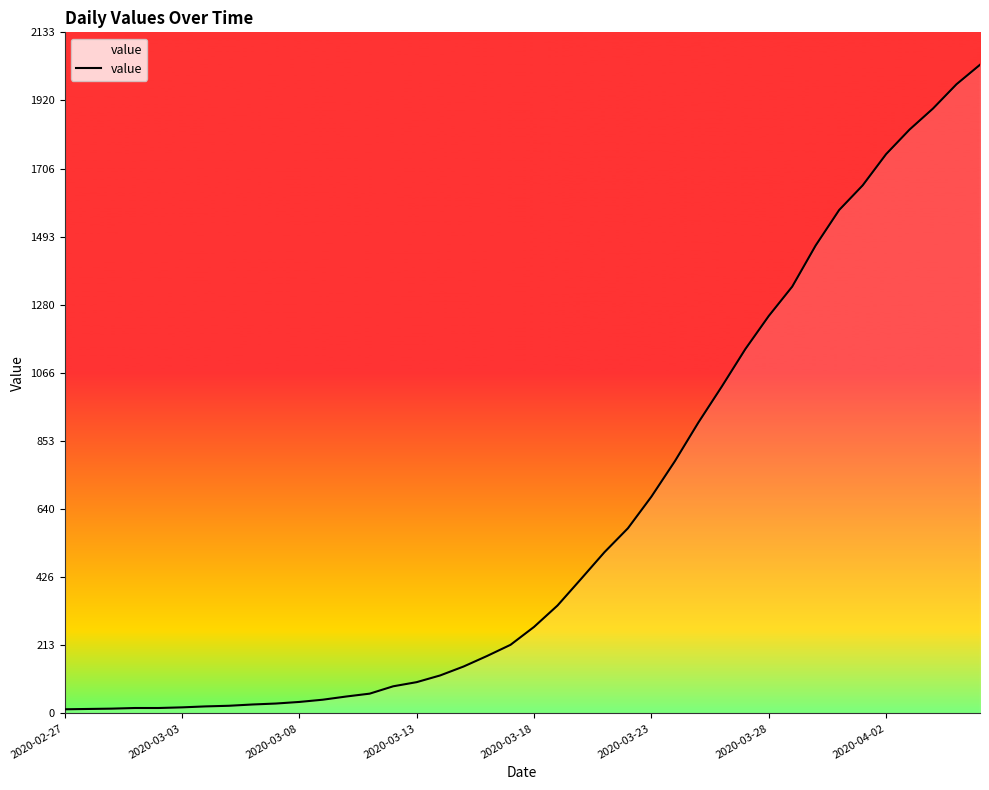

What is the difference between the second highest and second lowest values?

1957